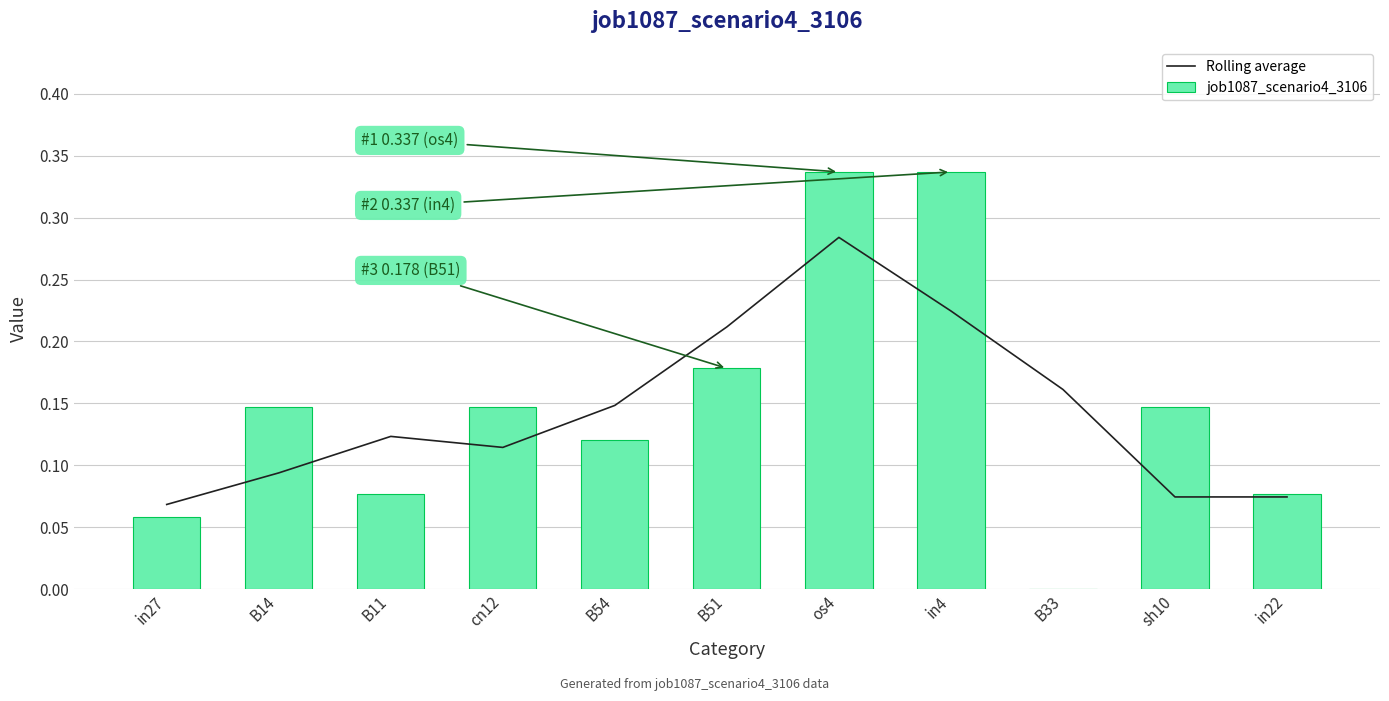

How many Rolling average values are between 0 and 1?

11